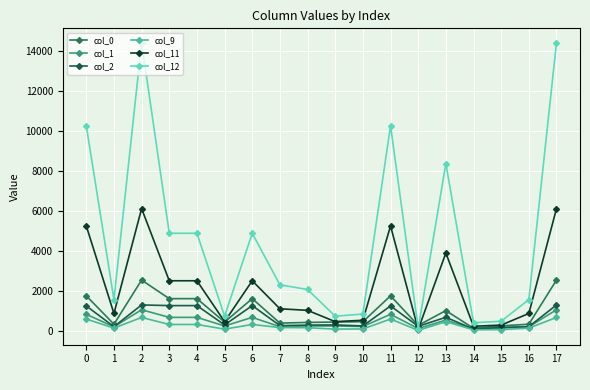

What is the average value of the col_0 series?

987.6